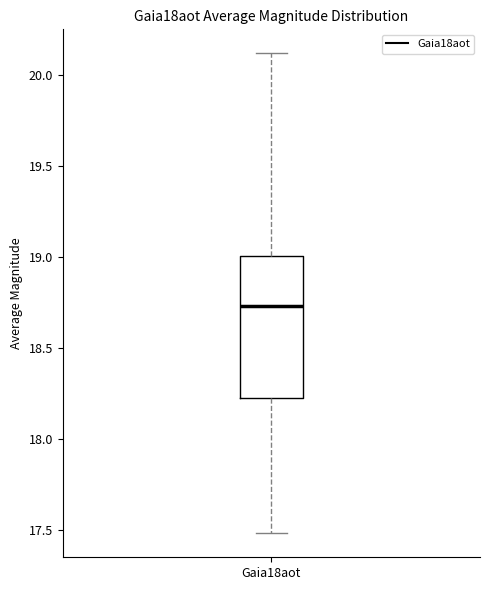

Transcribe this box plot: give where the median line is, the range the box spans, and where the two whiskers end, as read against the y-axis. The values are not printed on the chart, so give them approximately, as read against the axis.

median 18.75, box 18.25 to 19.00, whiskers 17.50 to 20.10